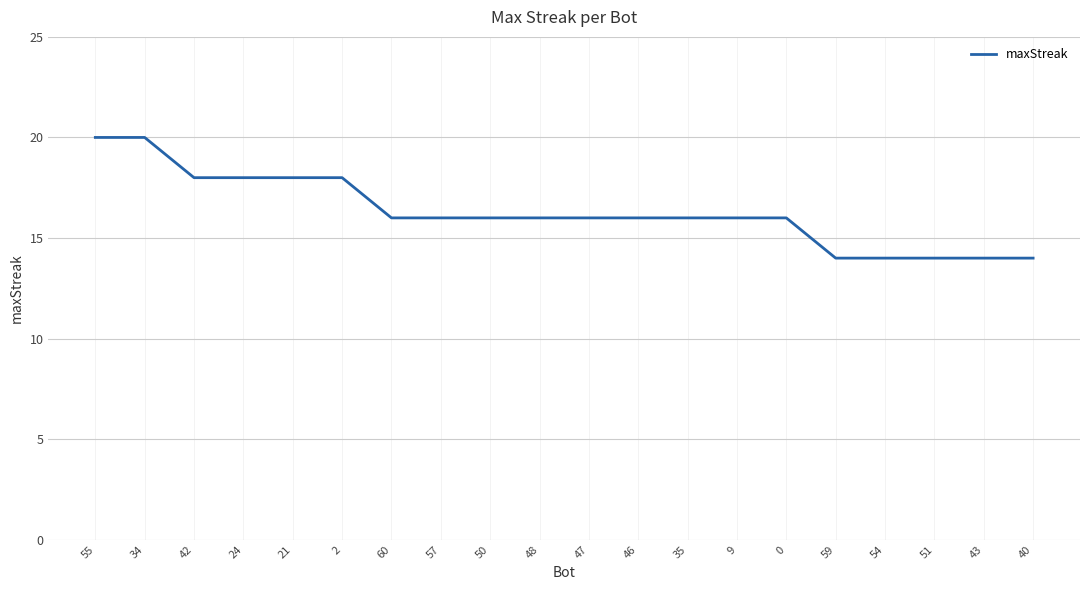

Count the values in the range 16 to 18.

13